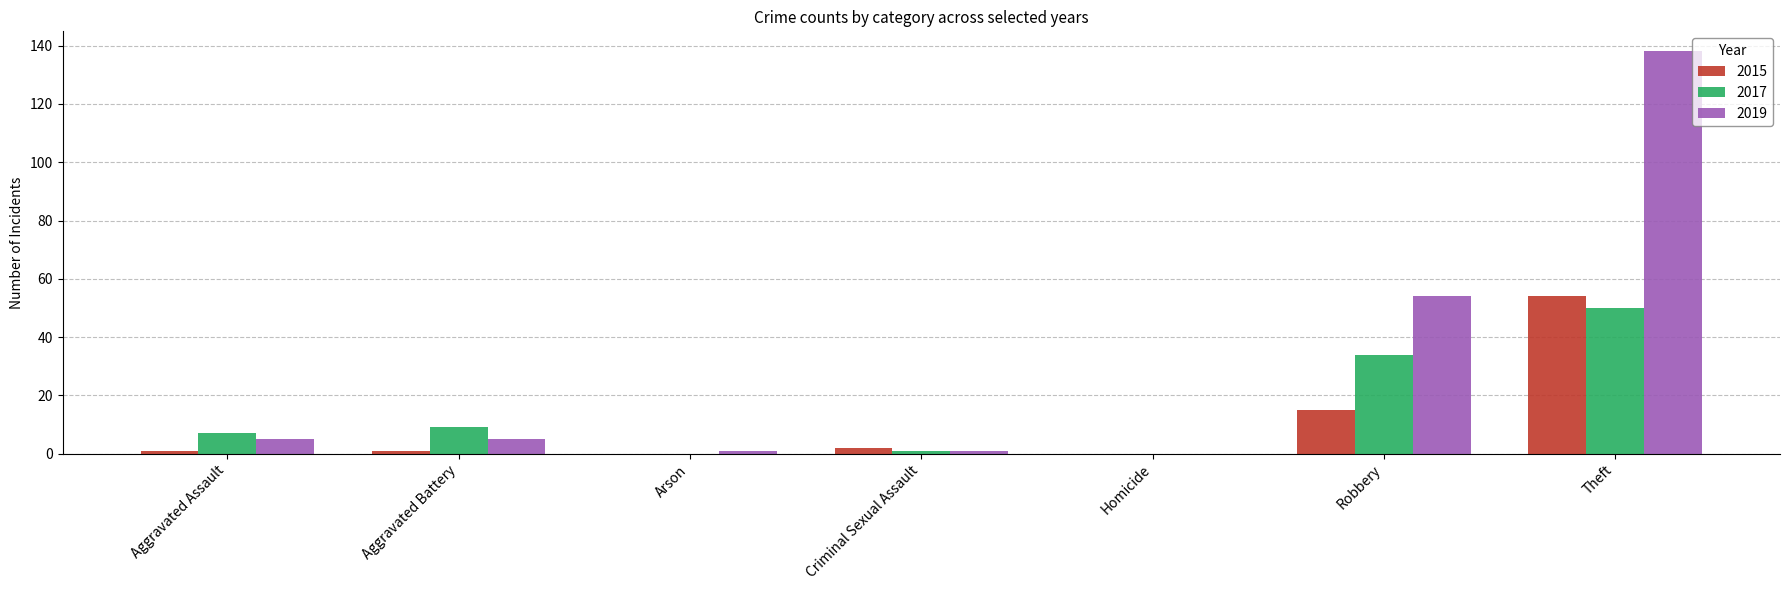

What is the maximum value shown in the chart?

138